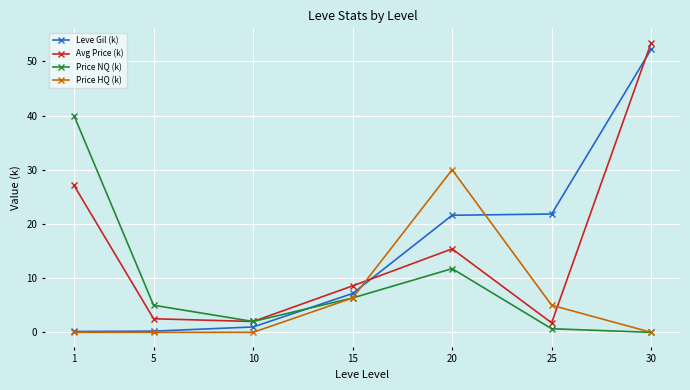

The value of Price HQ (k) at 1 is 0.0. True or false?

True